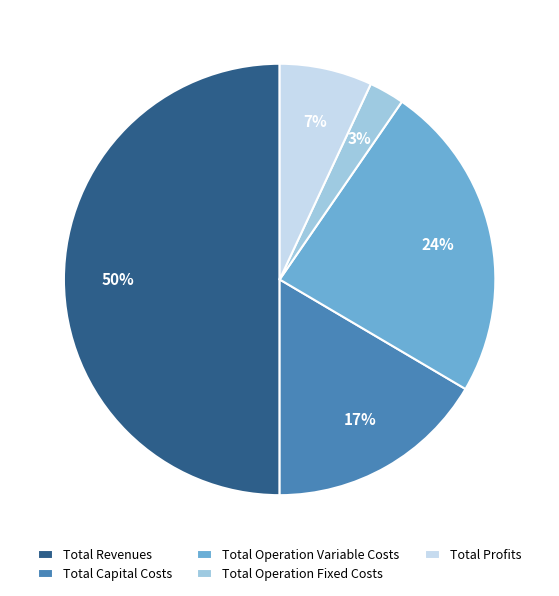

What is the majority slice?

Total Revenues